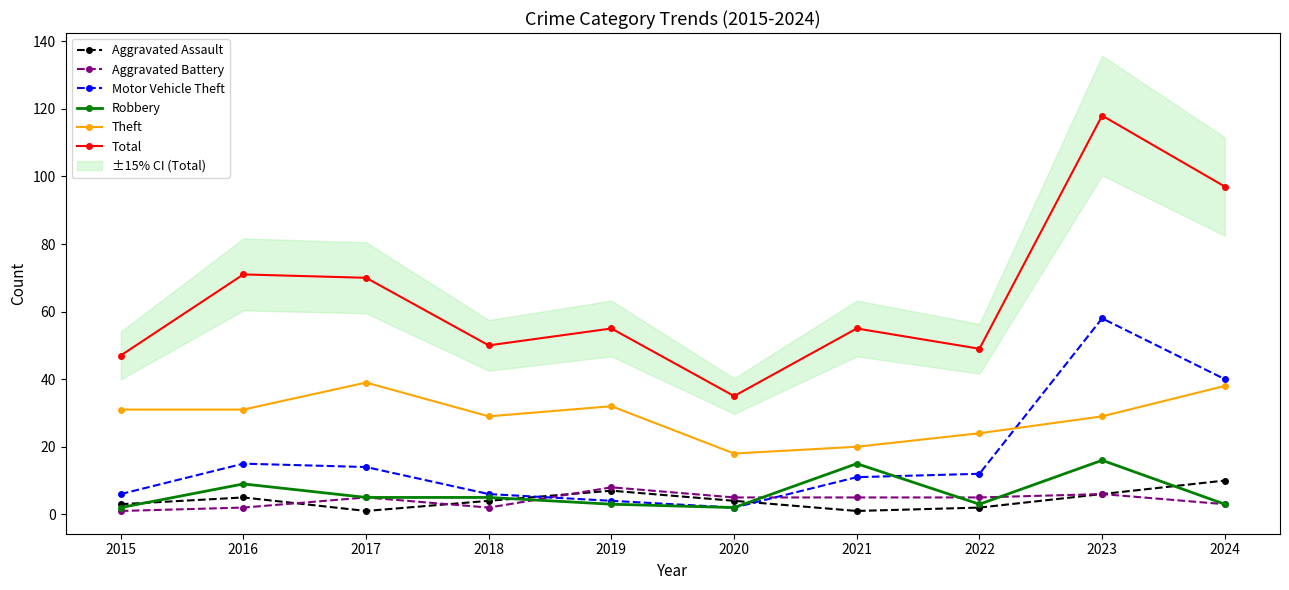

The Aggravated Battery series shows 11 at 2019. True or false?

False